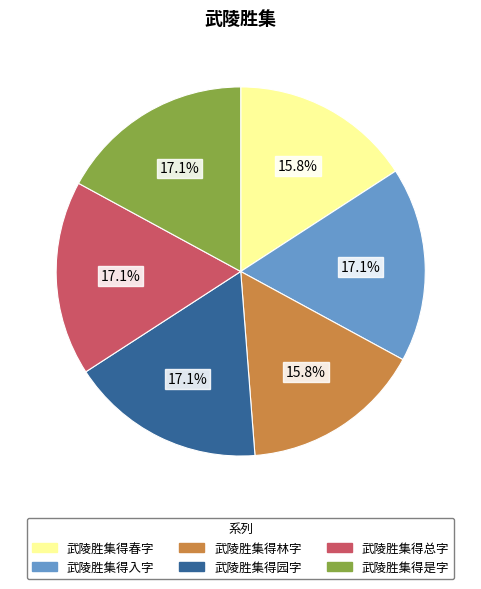

True or false: 武陵胜集得春字 accounts for 6% of the total.

False